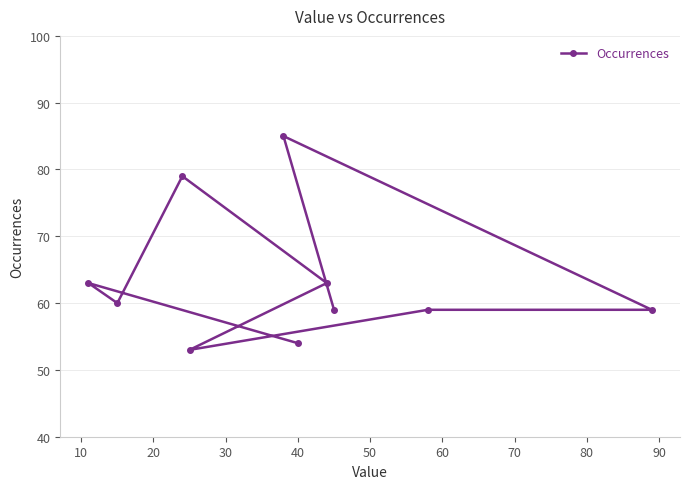

What is the minimum value shown in the chart?

53